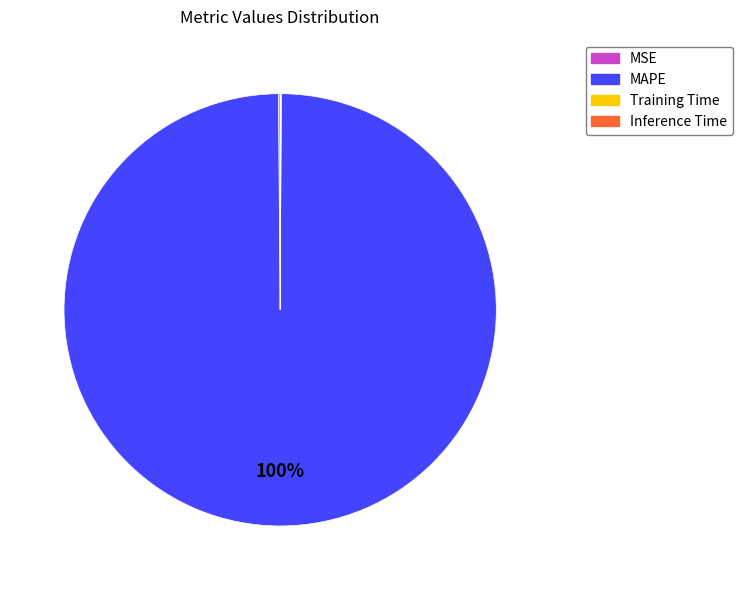

Which category has the biggest portion of the pie?

MAPE